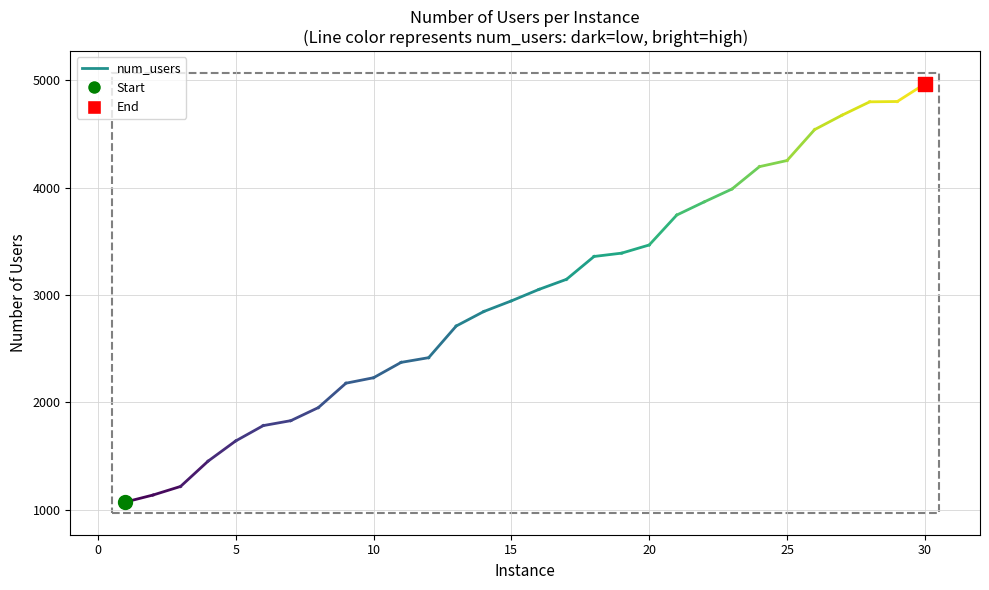

What is the greatest value displayed?

4966